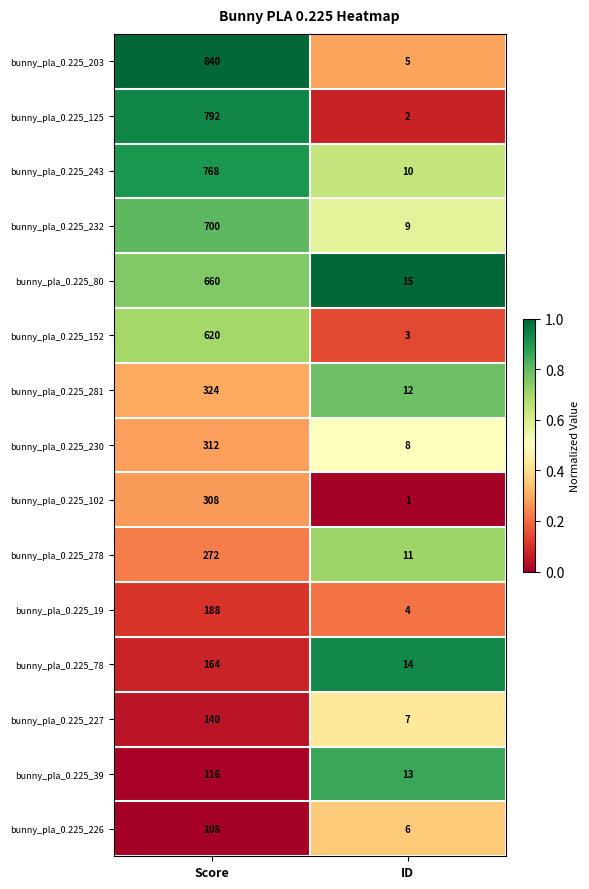

What is the approximate value of bunny_pla_0.225_226 at ID, to the nearest 5?

5